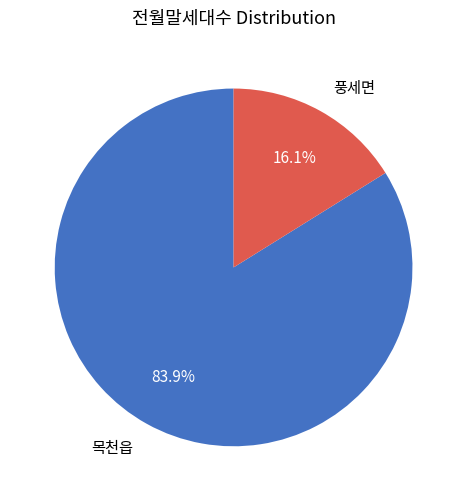

To the nearest percent, what is the average slice percentage?

50%